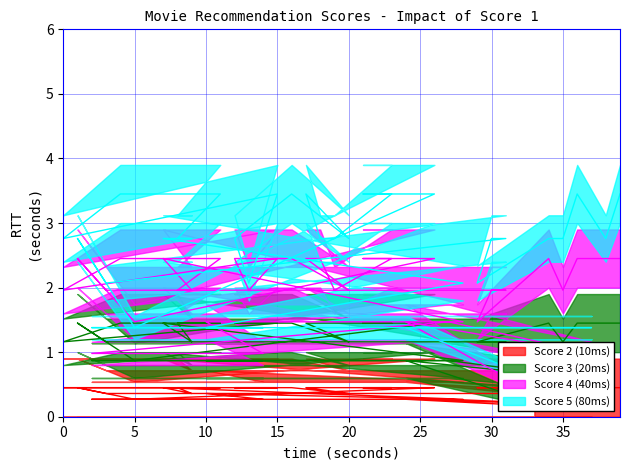

Does the chart have visible grid lines?

Yes